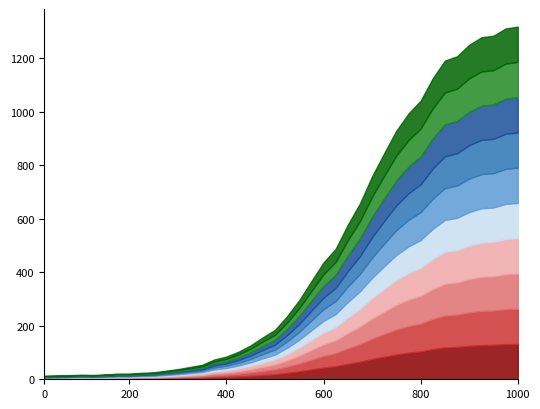

How many data points does each series have?

40